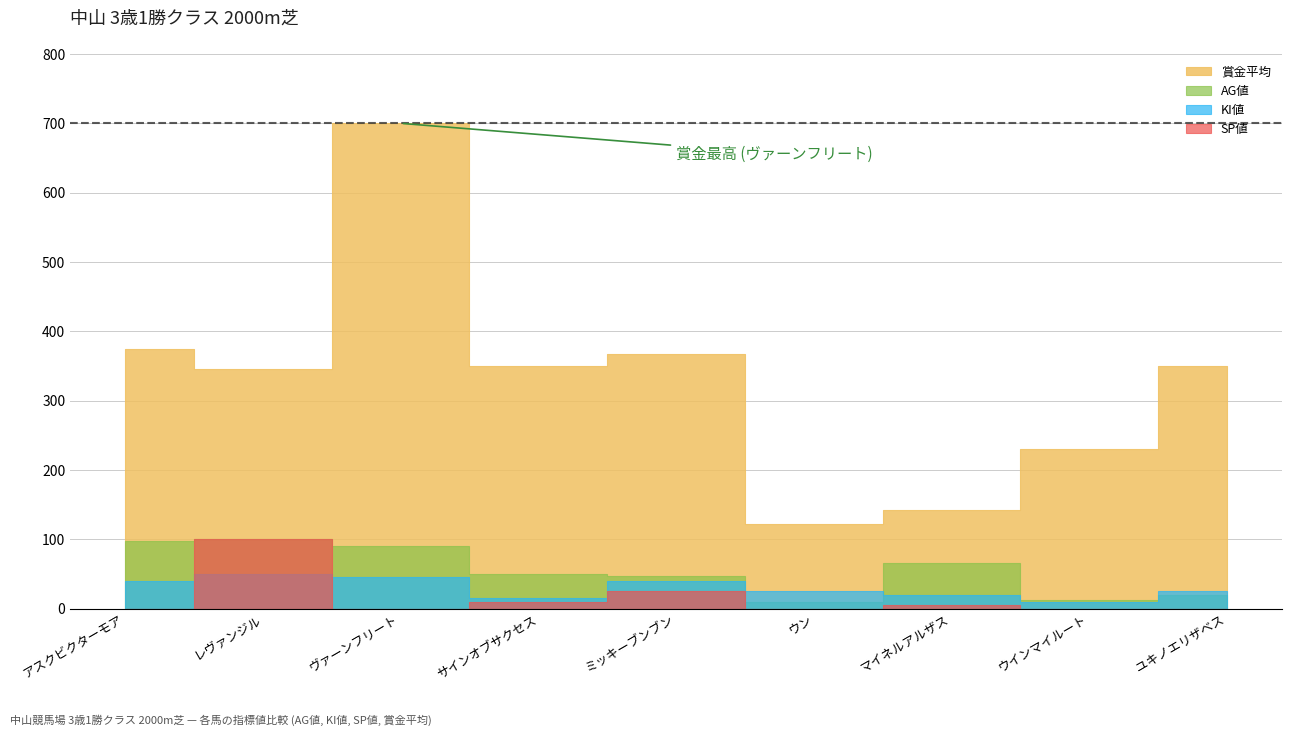

At which label does AG値 reach its peak?

レヴァンジル